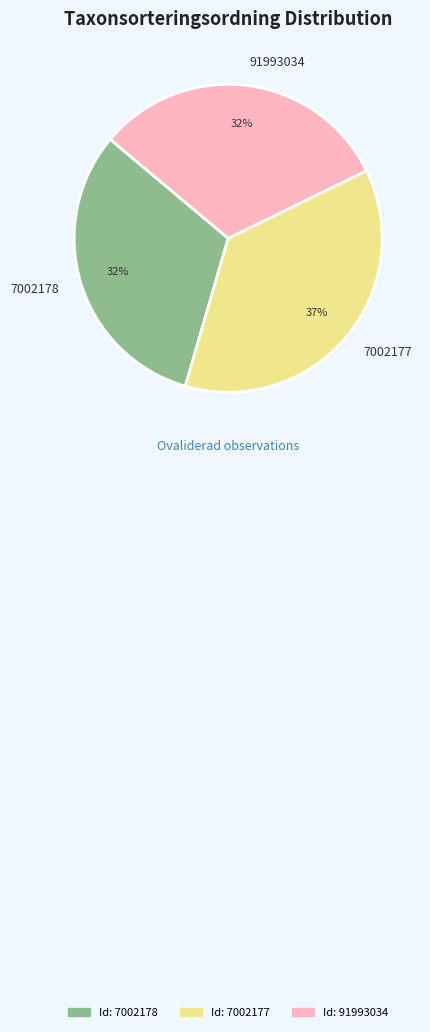

Does 91993034 represent more than half of the total?

No